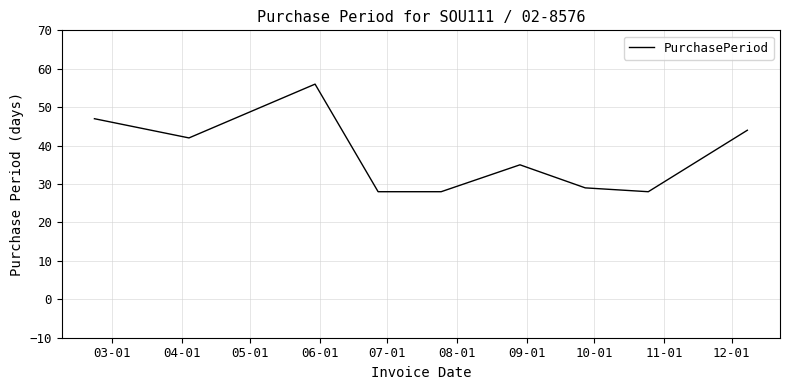

What is the difference between the maximum and minimum values?

28